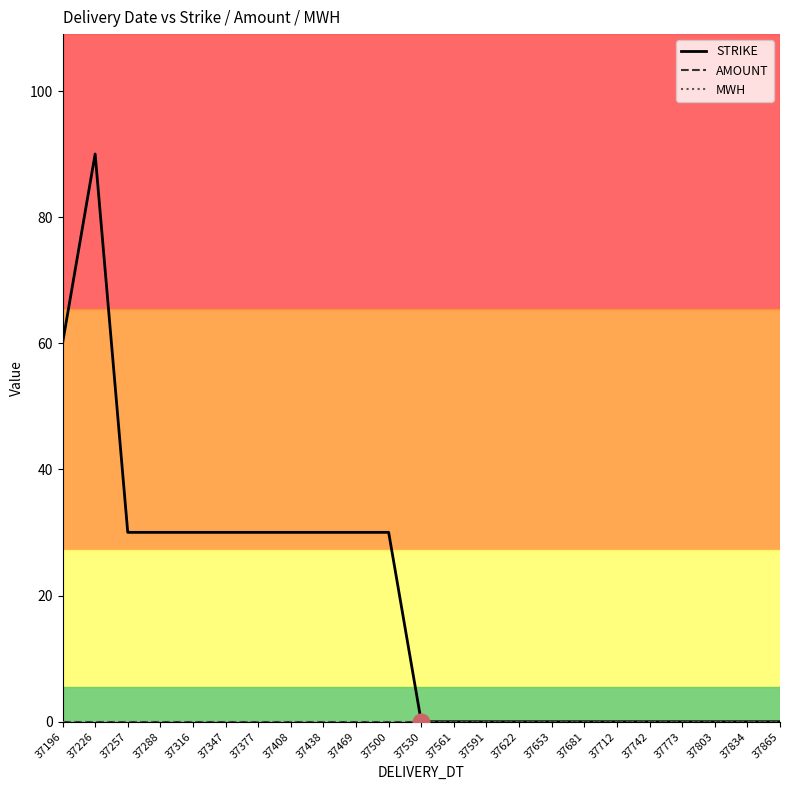

What is the value of the STRIKE point at the 3rd from the left?

30.0